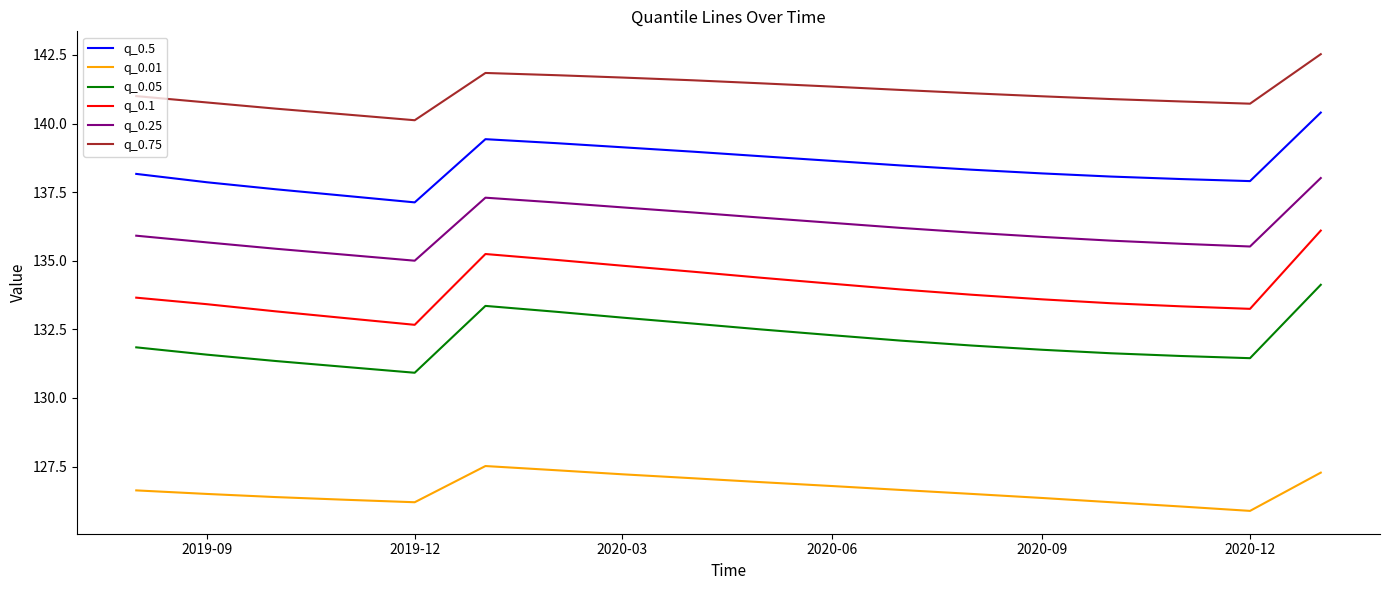

What is the lowest value of the q_0.01 series?

125.9